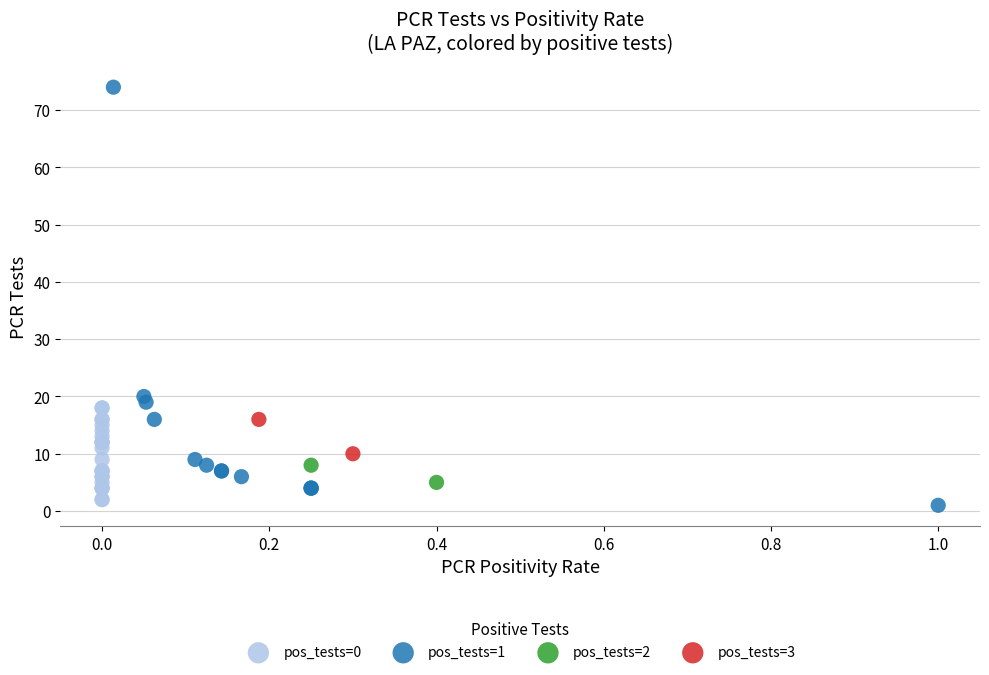

What are all the series names shown in the legend?

pos_tests=0, pos_tests=1, pos_tests=2, pos_tests=3